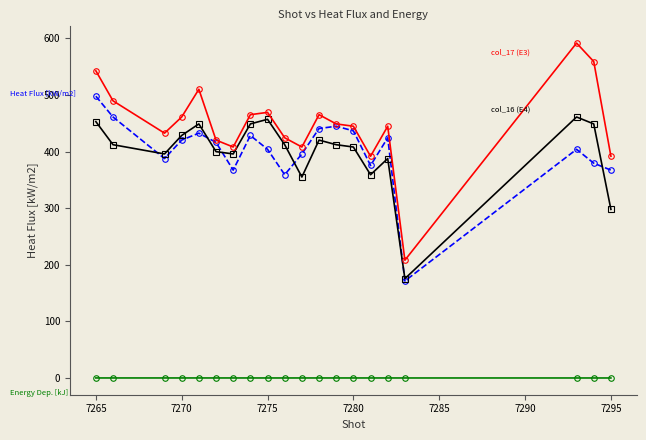

What is the greatest value displayed?

591.5